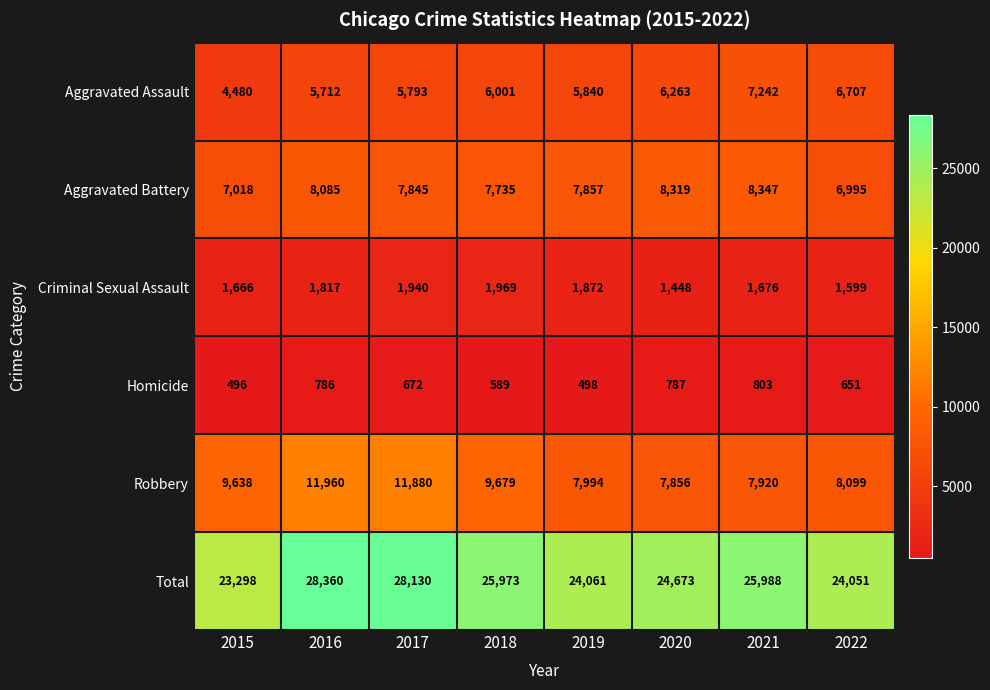

What value does the Aggravated Battery series have at 2021?

8347